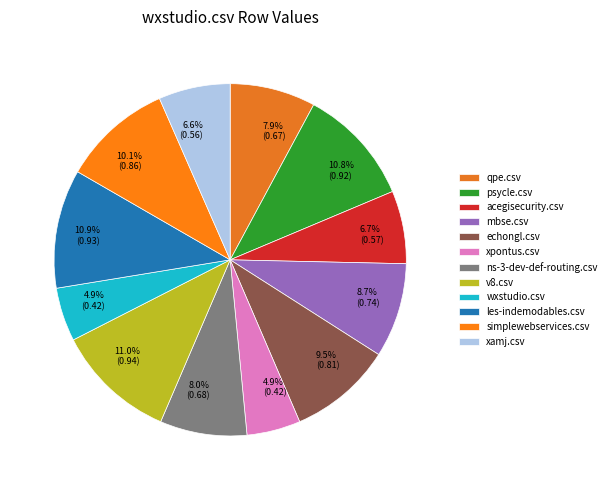

How many slices are in this pie chart?

12